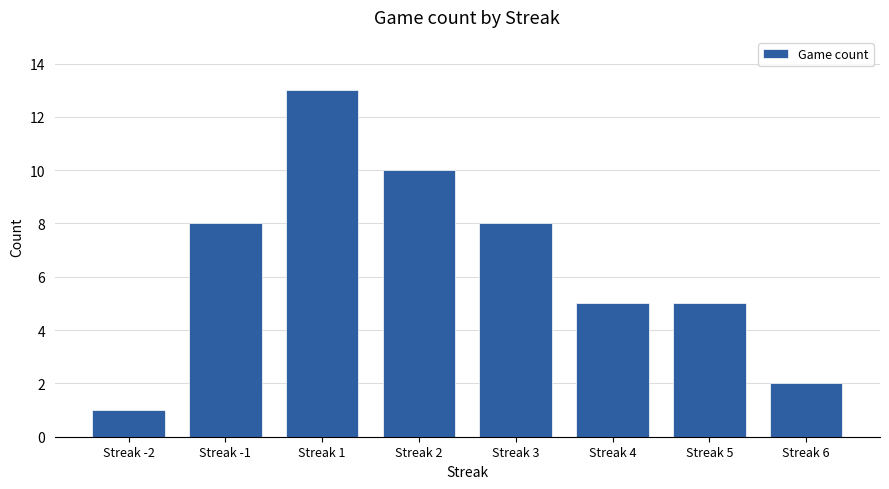

How many series are shown in this chart?

1